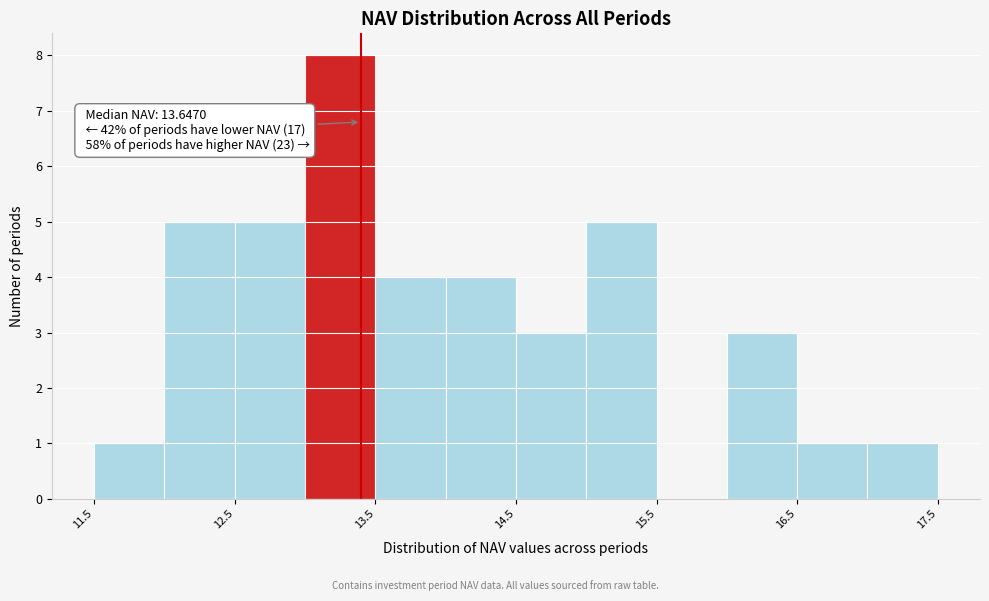

Over which range of the x-axis is the bar tallest?

13.0 to 13.5